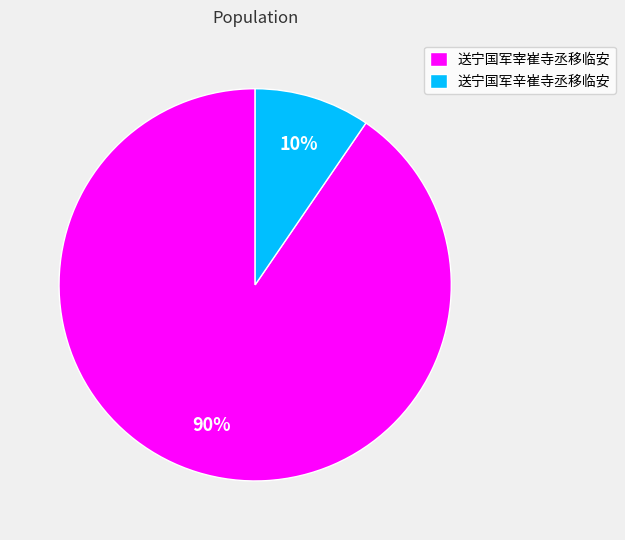

Count the number of slices in the pie.

2